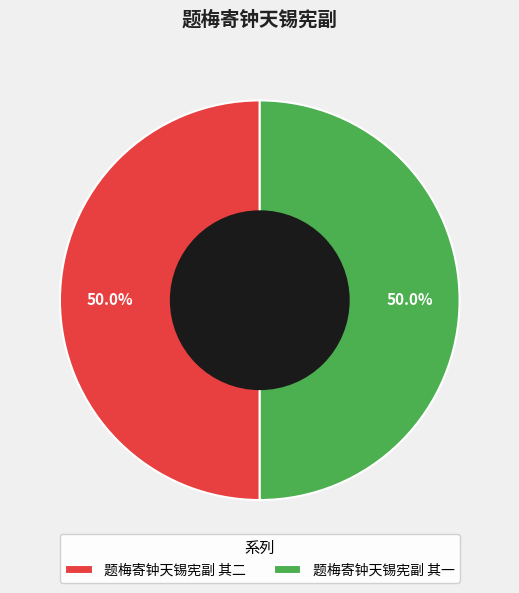

How many slices are in this pie chart?

2